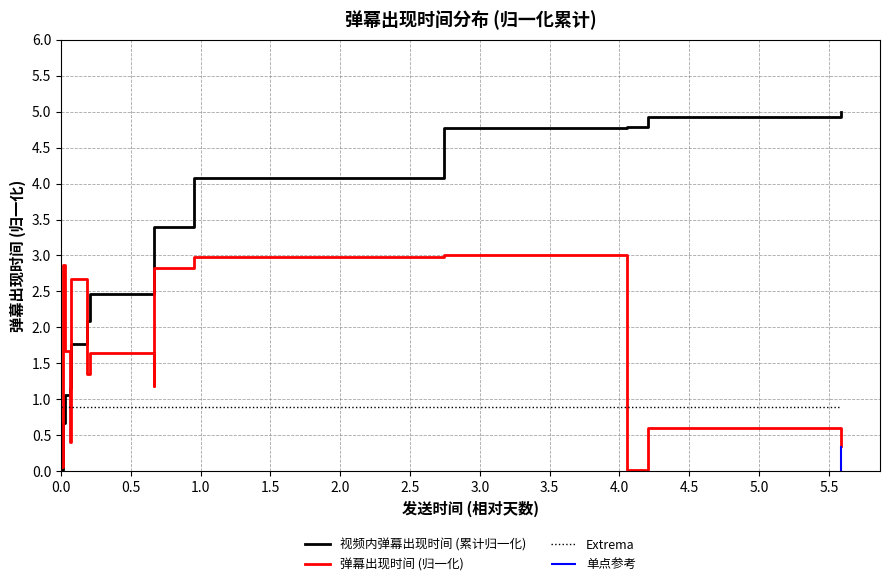

What is the highest value of the 视频内弹幕出现时间 (累计归一化) series?

5.0